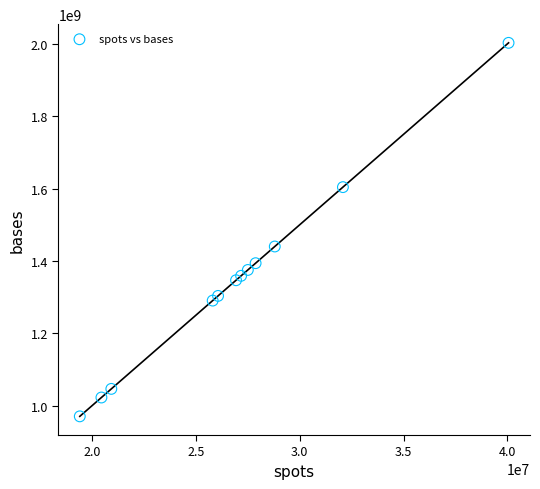

What Y value in the scatter plot is closest to 1486552450?

1439855650